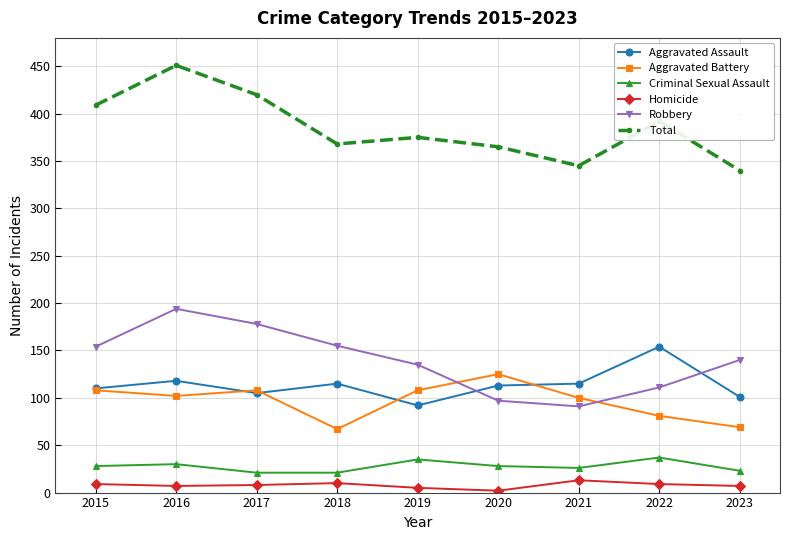

What is the spread (max minus min) of values at 2020?

363